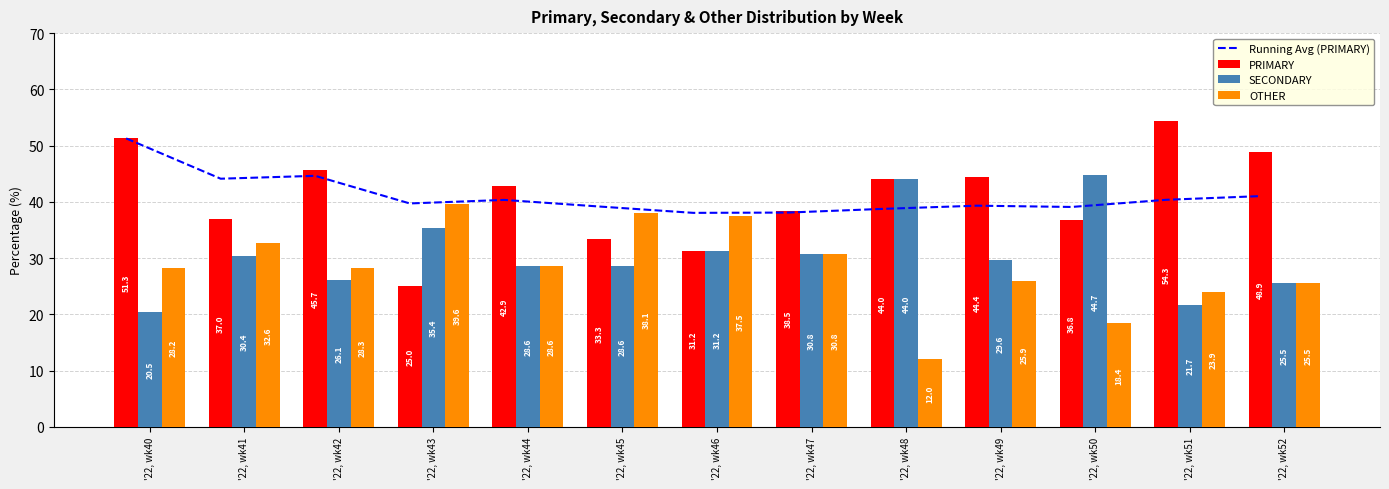

What is the sum of the Running Avg (PRIMARY) values at '22, wk47 and '22, wk43?

77.8